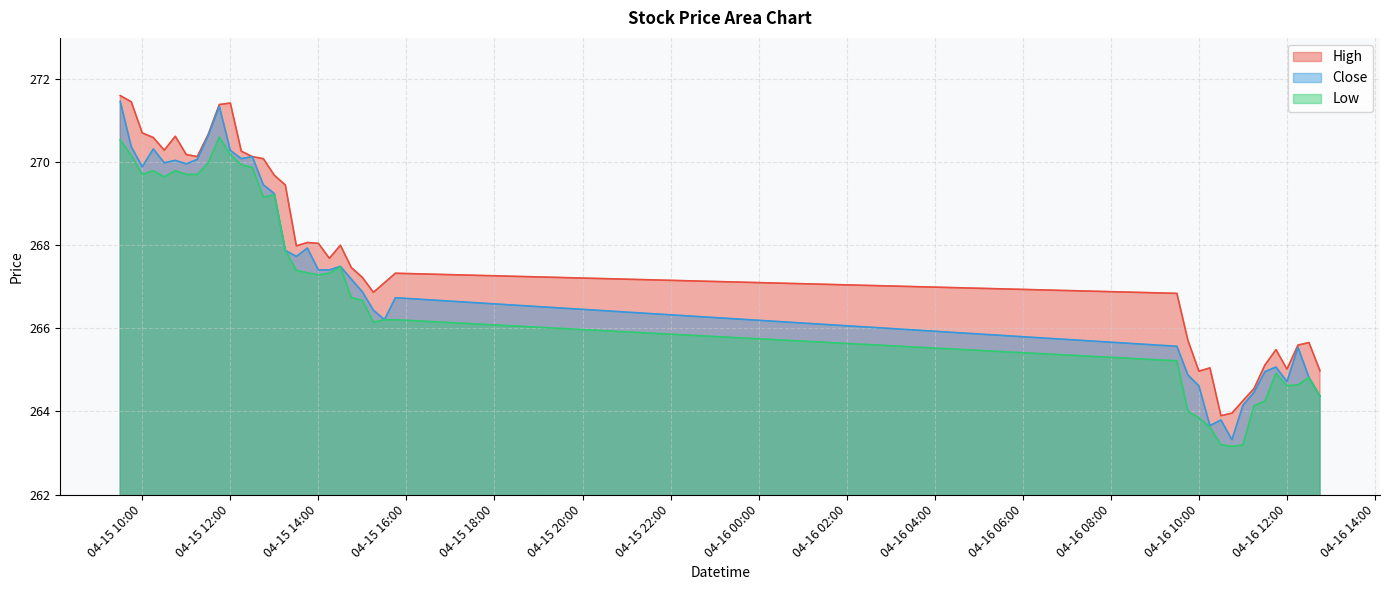

What is the approximate value of High at 2024-04-16 12:15?

265.6